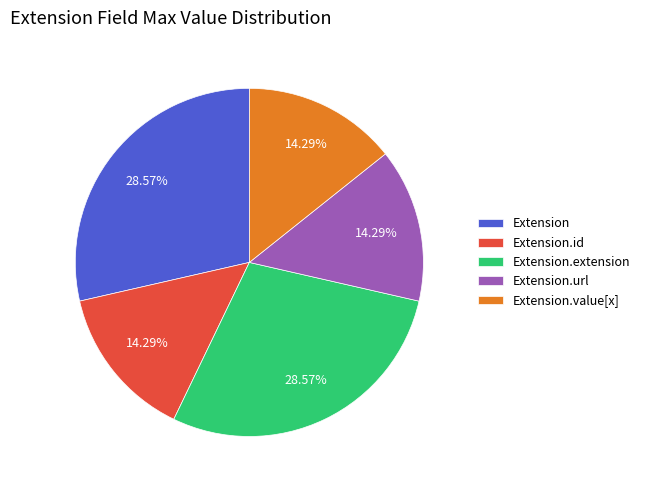

Combined, do Extension and Extension.url account for over 50%?

No